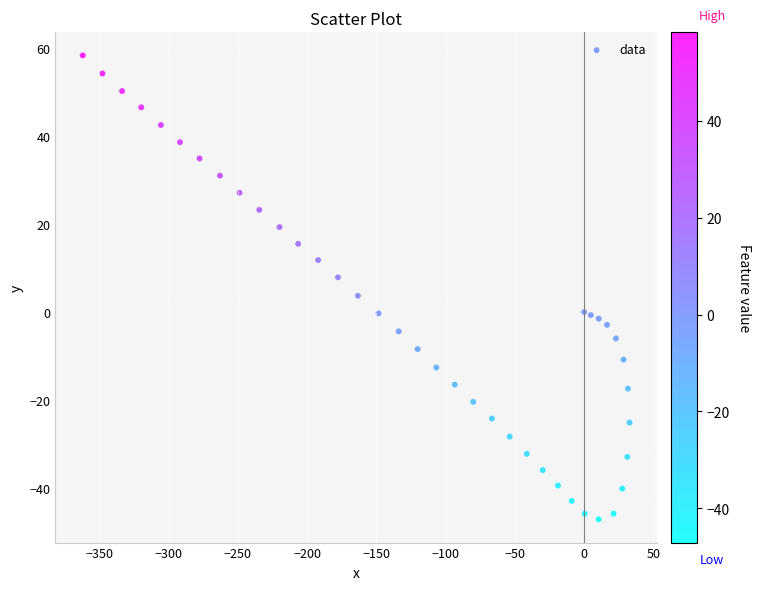

What Y value in the scatter plot is closest to 5?

3.7